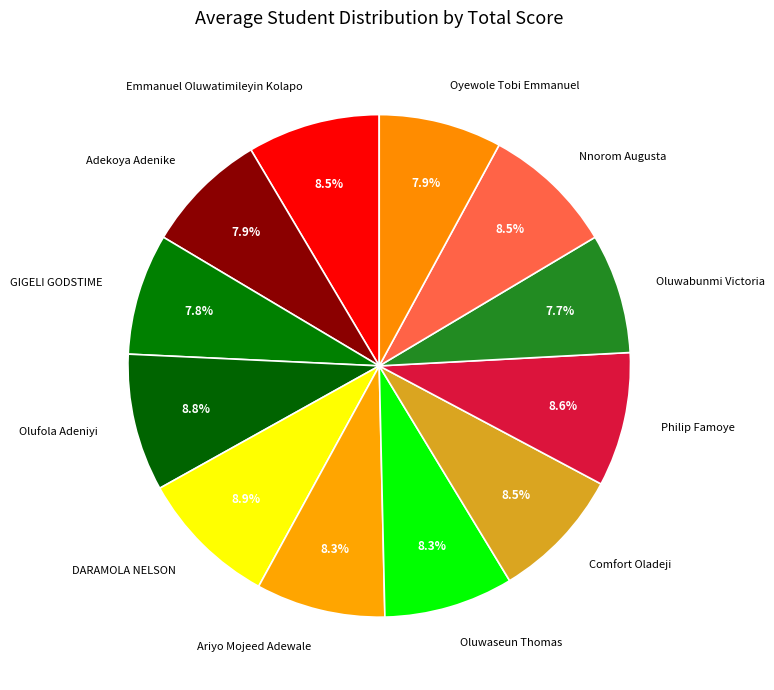

Does Oyewole Tobi Emmanuel account for over 50% of the chart?

No